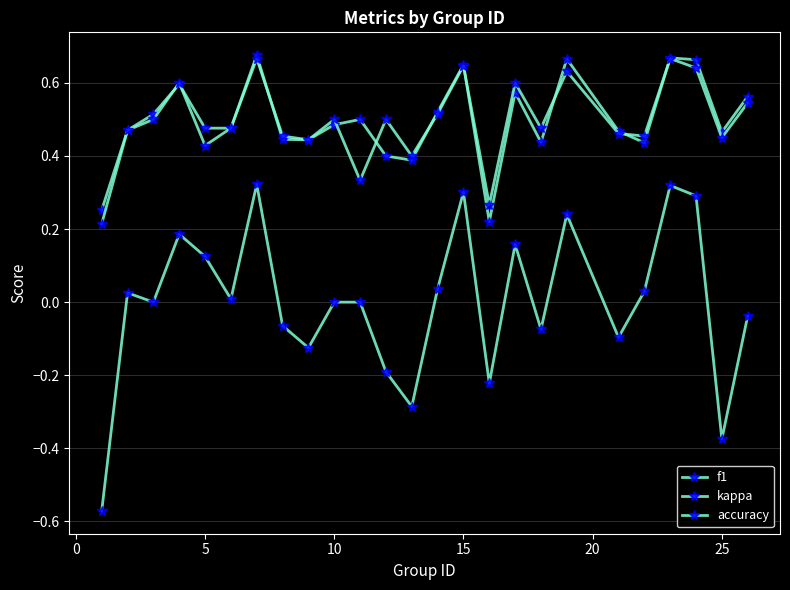

How many lines are shown in the chart?

3